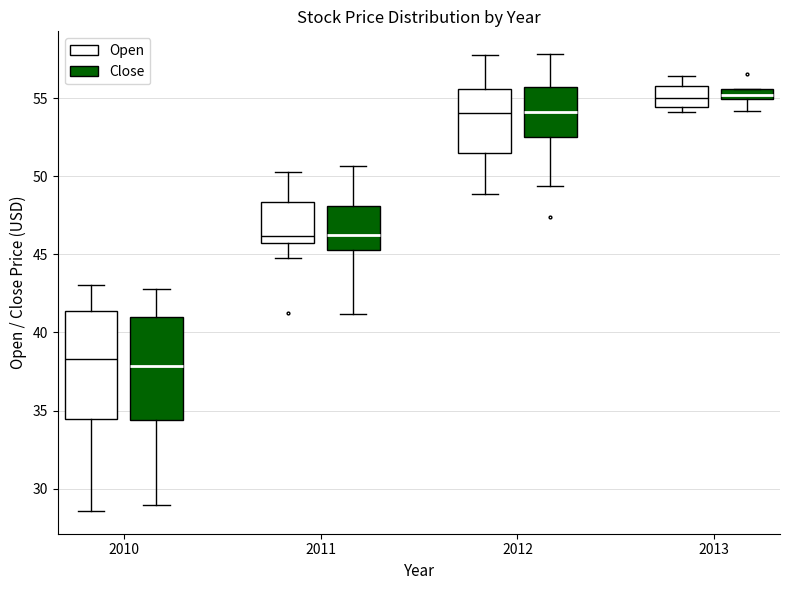

Where is the upper edge of the box for 2013 (Close) on the y-axis? The values are not printed on the chart, so give them approximately, as read against the axis.

55.5